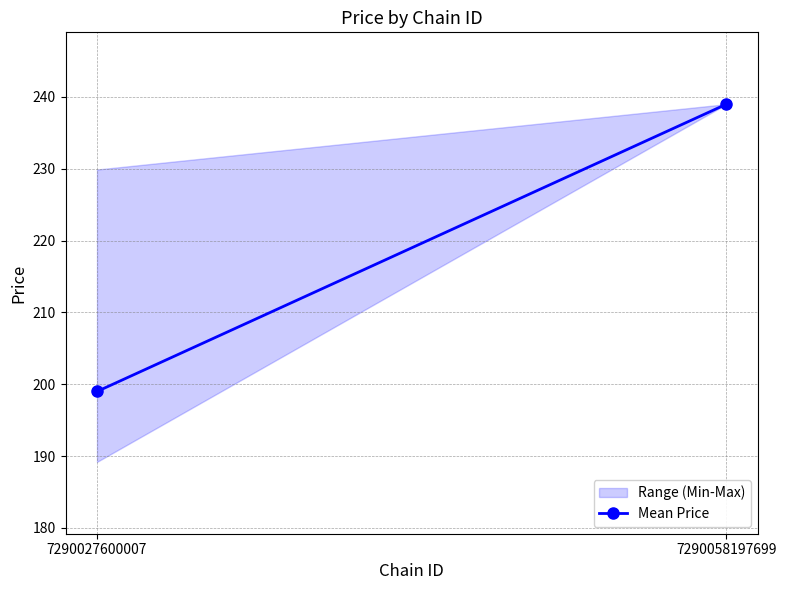

What is the value of the 2nd point from the left?

239